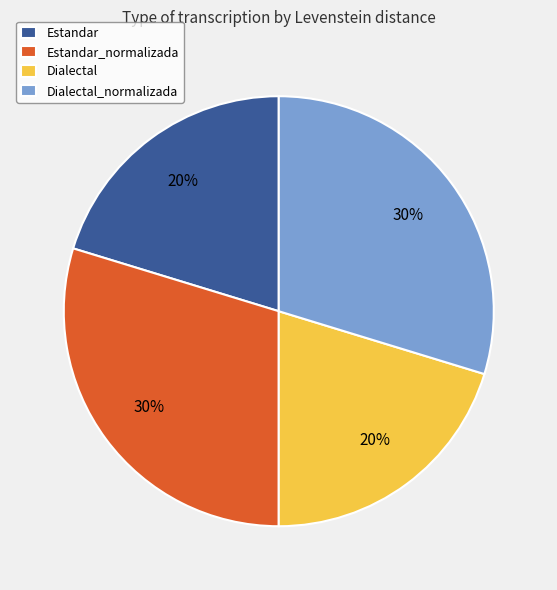

Is there any slice that represents more than half of the pie?

No